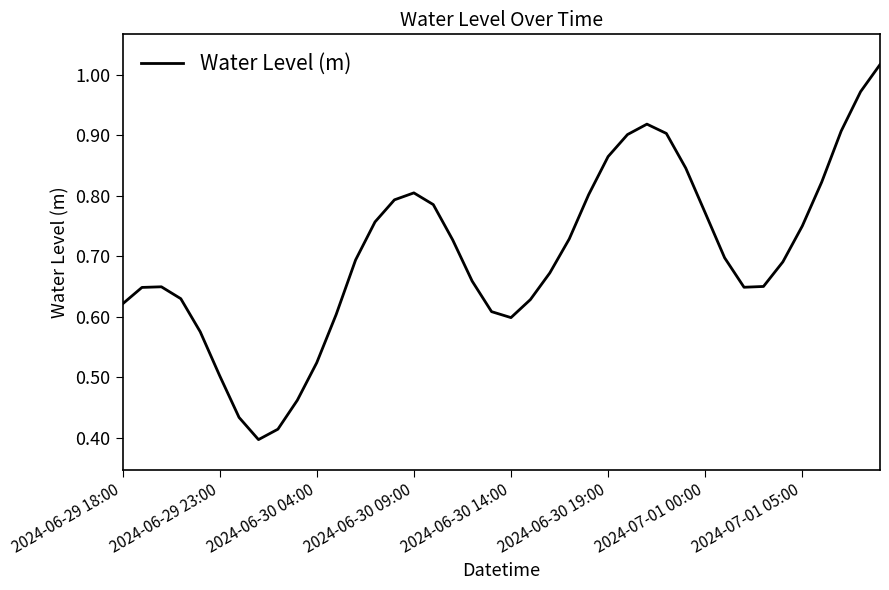

Reading left to right, transcribe all the data shown in this chart.

0.6	0.6	0.6	0.6	0.6	0.5	0.4	0.4	0.4	0.5	0.5	0.6	0.7	0.8	0.8	0.8	0.8	0.7	0.7	0.6	0.6	0.6	0.7	0.7	0.8	0.9	0.9	0.9	0.9	0.8	0.8	0.7	0.6	0.7	0.7	0.8	0.8	0.9	1.0	1.0